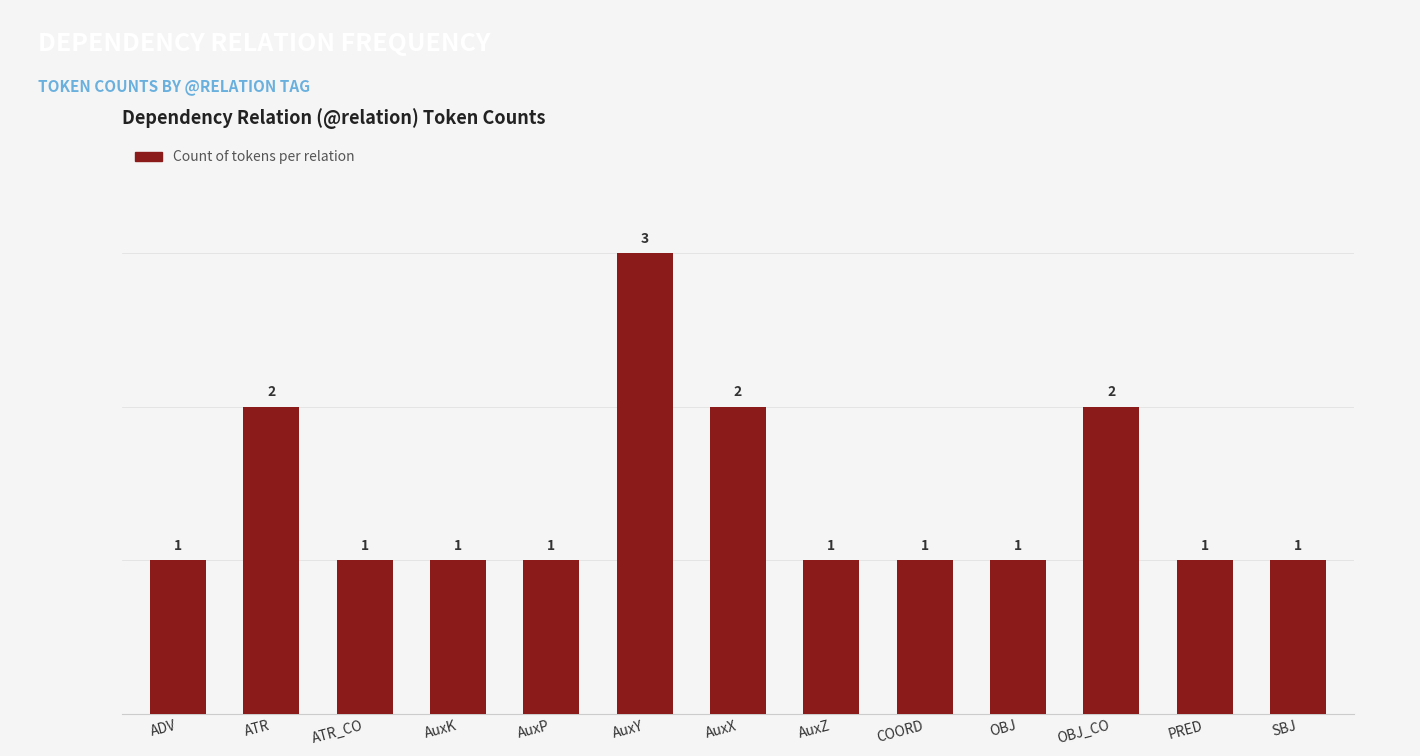

What is the sum of the values at AuxZ and ATR?

3